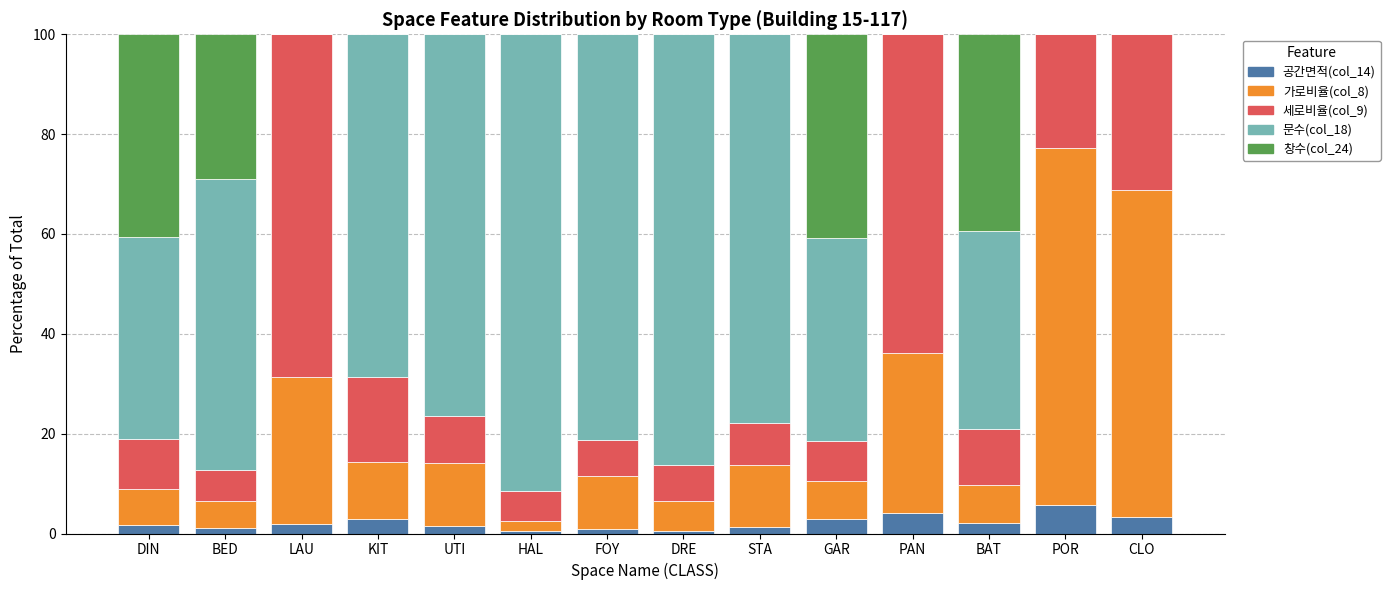

How many categories are shown in the chart?

14